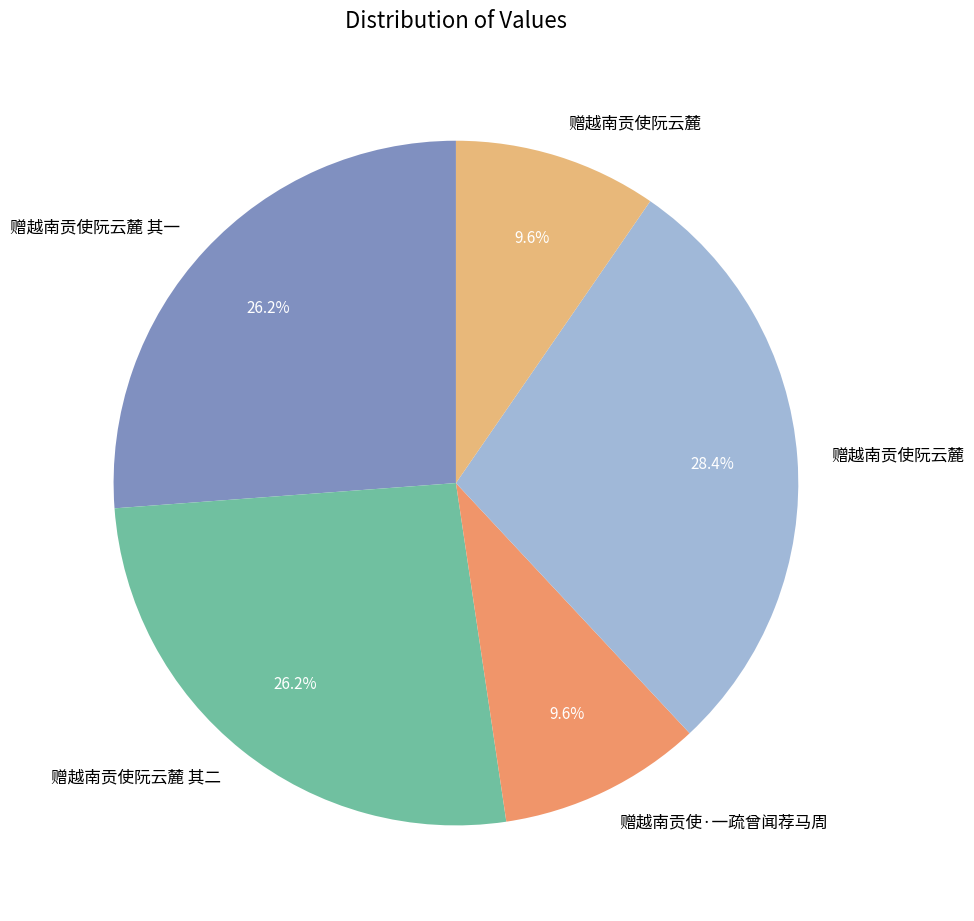

What is the smallest slice in the pie chart?

赠越南贡使·一疏曾闻荐马周